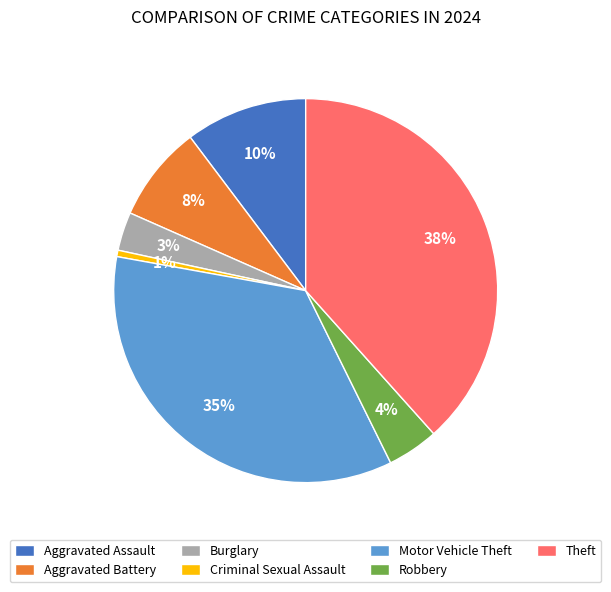

To the nearest percent, what is the average slice percentage?

14%